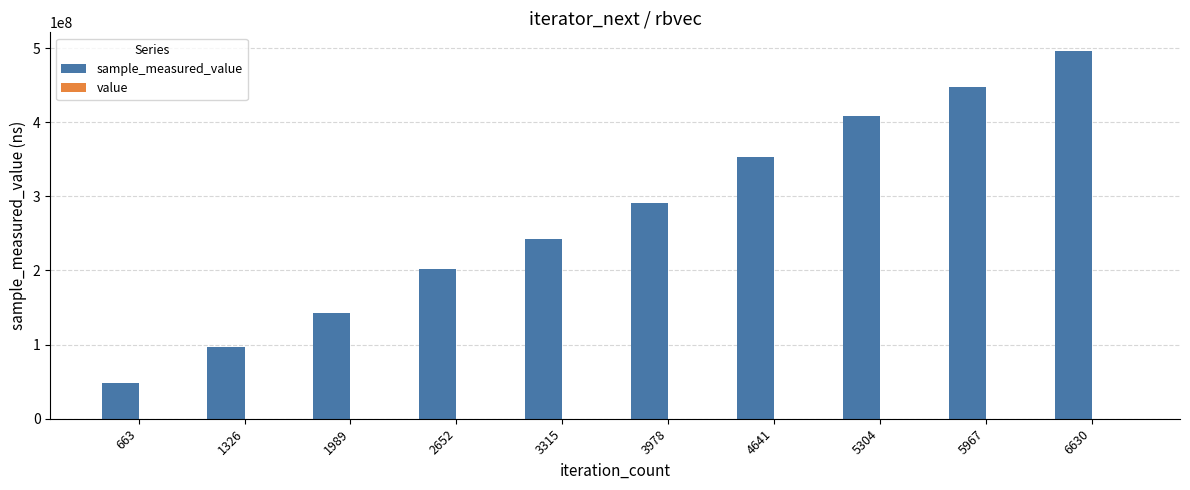

At which category is the sum across all series the highest?

6630